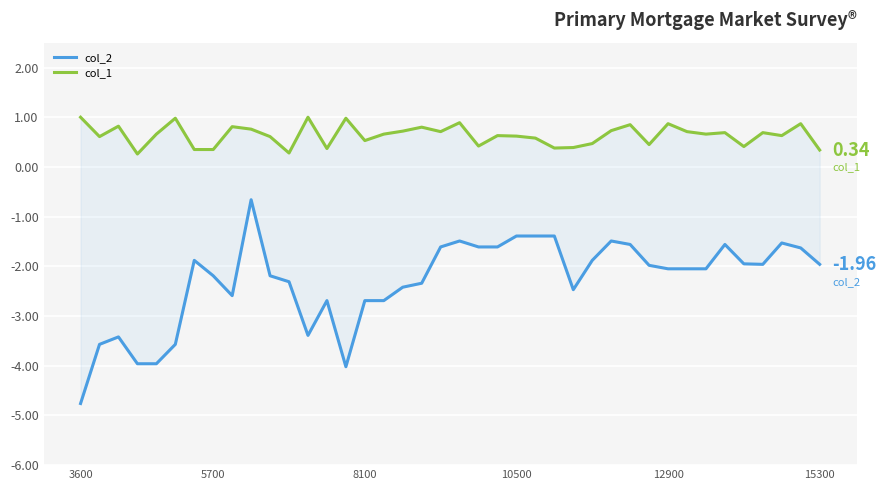

Which series has the widest spread of values?

col_2